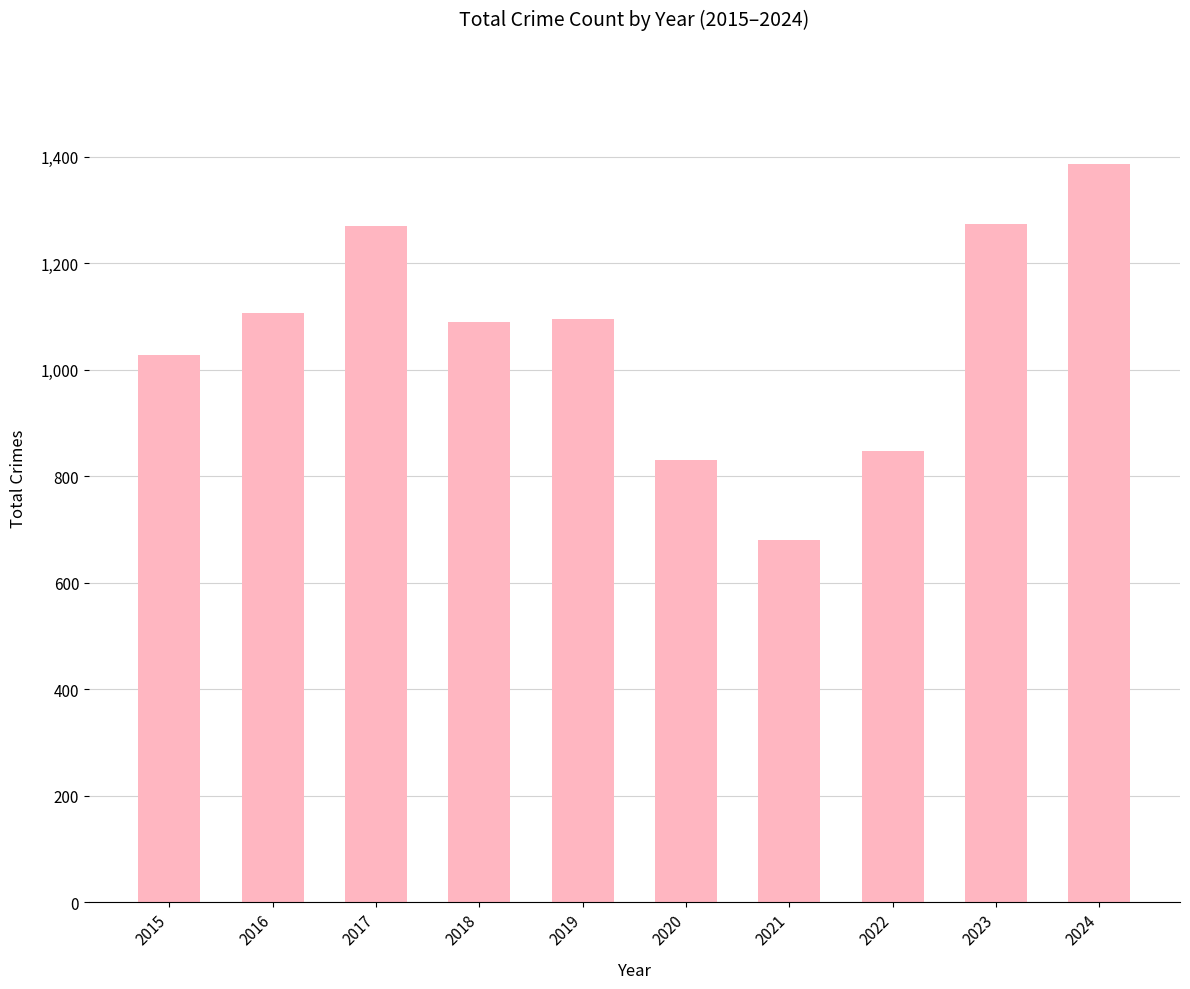

Are the bars horizontal?

No